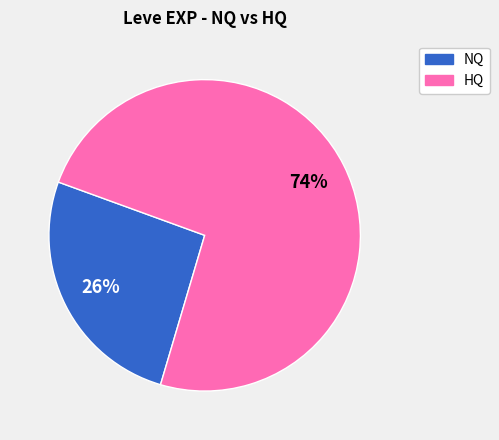

To the nearest percent, what is the difference between the largest and smallest slice percentages?

48%